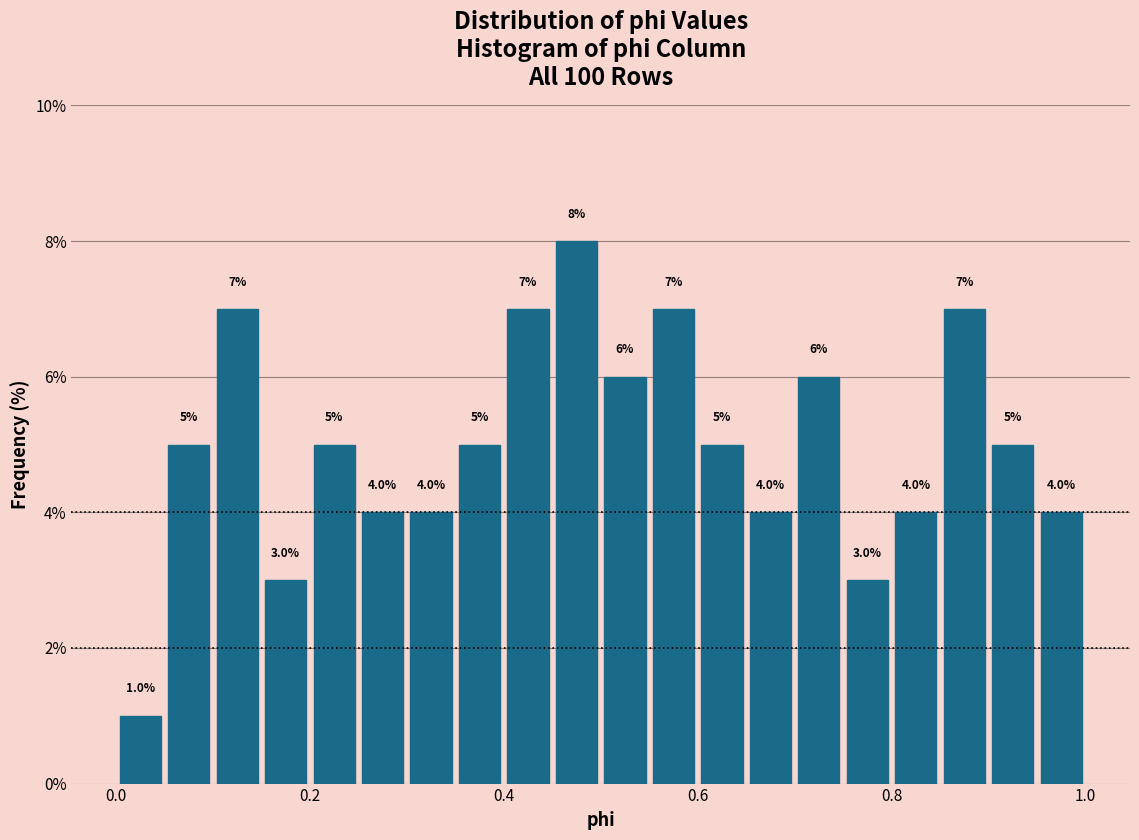

Around what value on the x-axis is the tallest bar? Give the approximate position of its centre, as read against the axis.

0.48